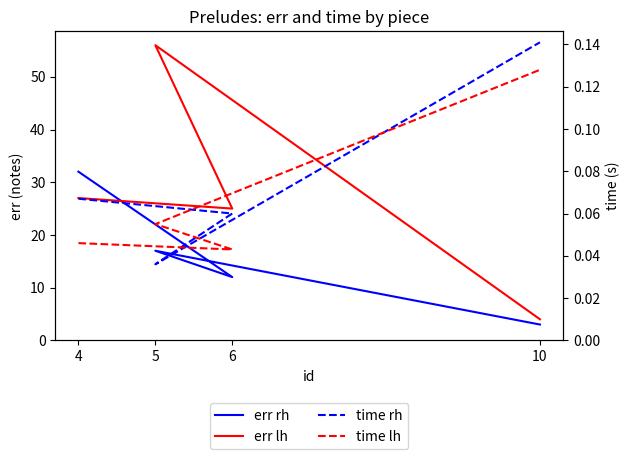

Is the value of err rh at 4 greater than the value of err lh at 4?

Yes